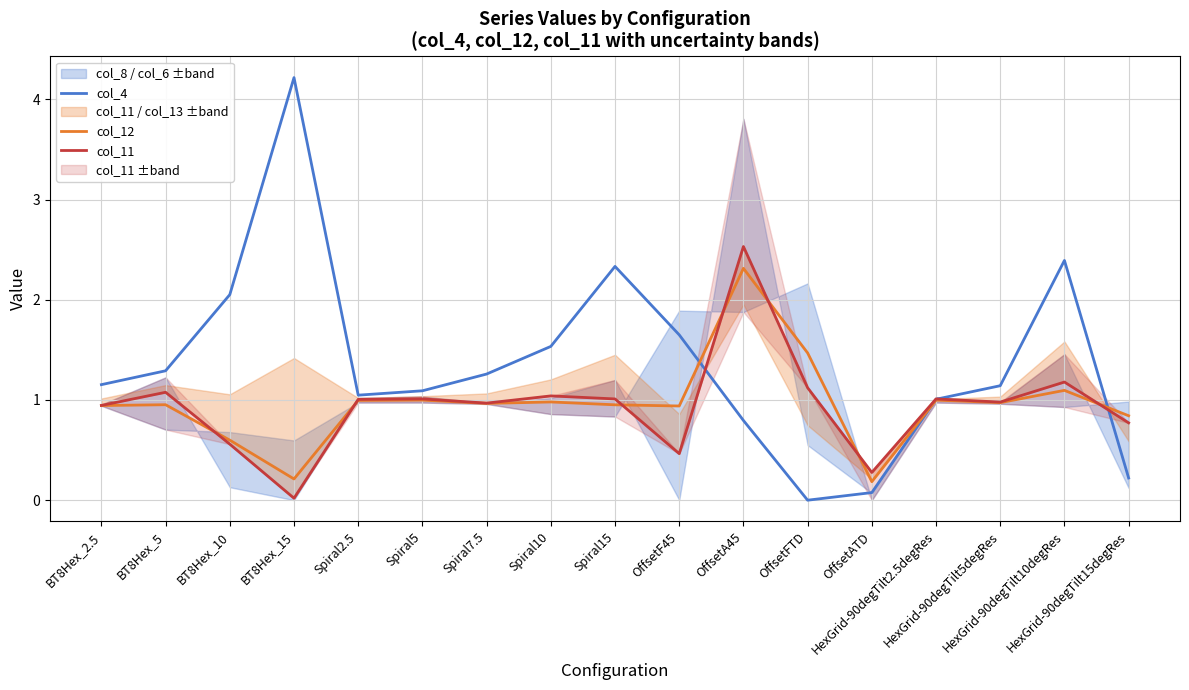

Where is col_12 nearest to the value 1?

Spiral5